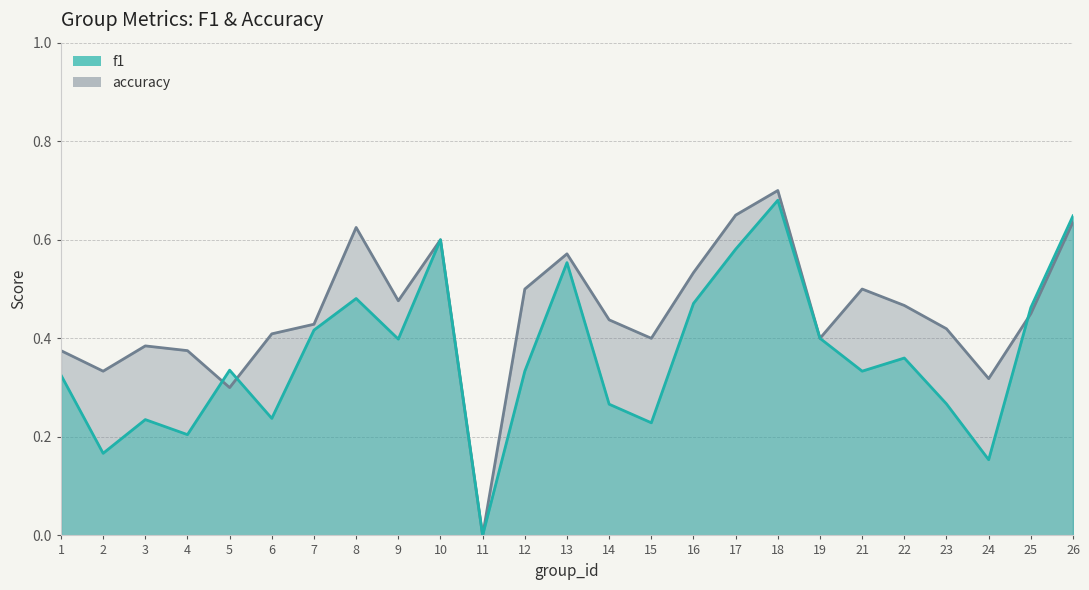

At which label does accuracy reach its minimum?

11